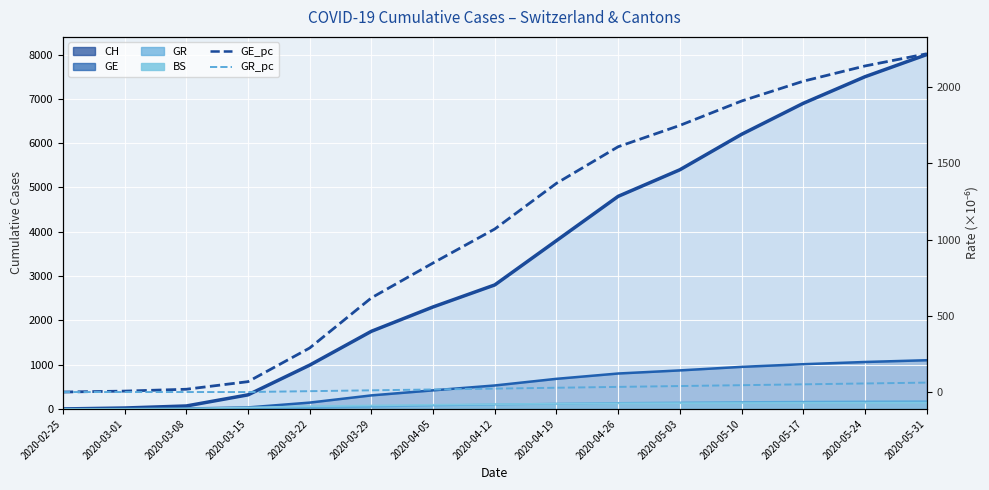

What are all the series names shown in the legend?

CH (line), GE (line), GR (line), BS (line), GE_pc (×10⁻⁶), GR_pc (×10⁻⁶)